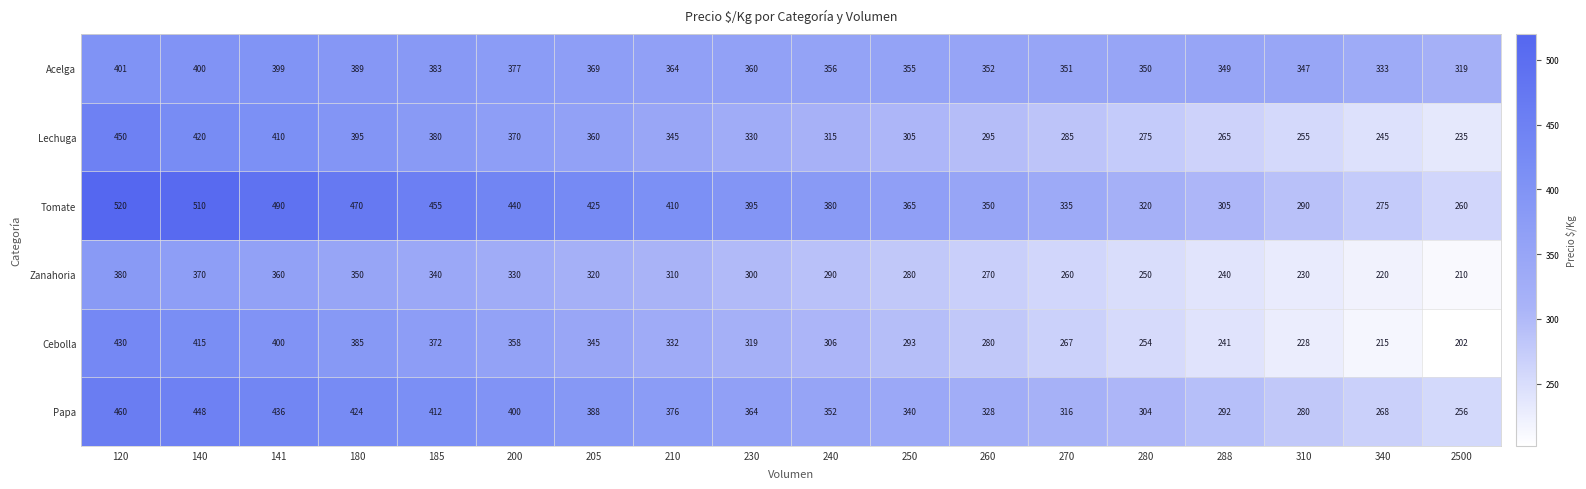

The value of Acelga at 140 is 400. True or false?

True